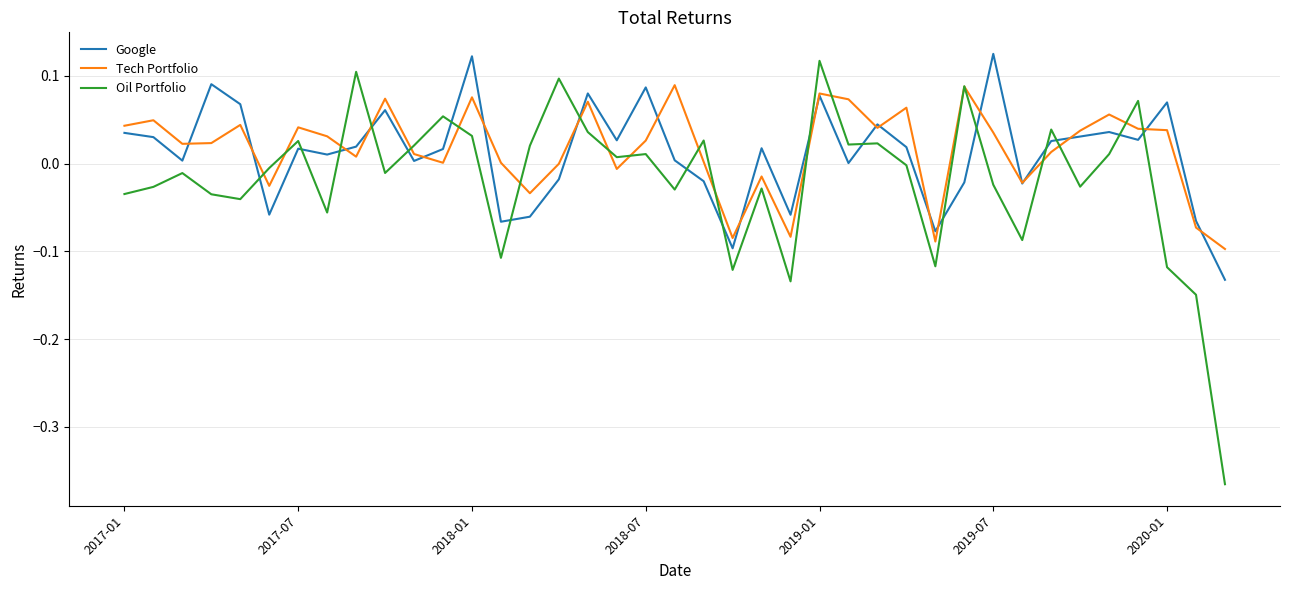

Which series ends up on top after the final intersection of Google and Oil Portfolio?

Google